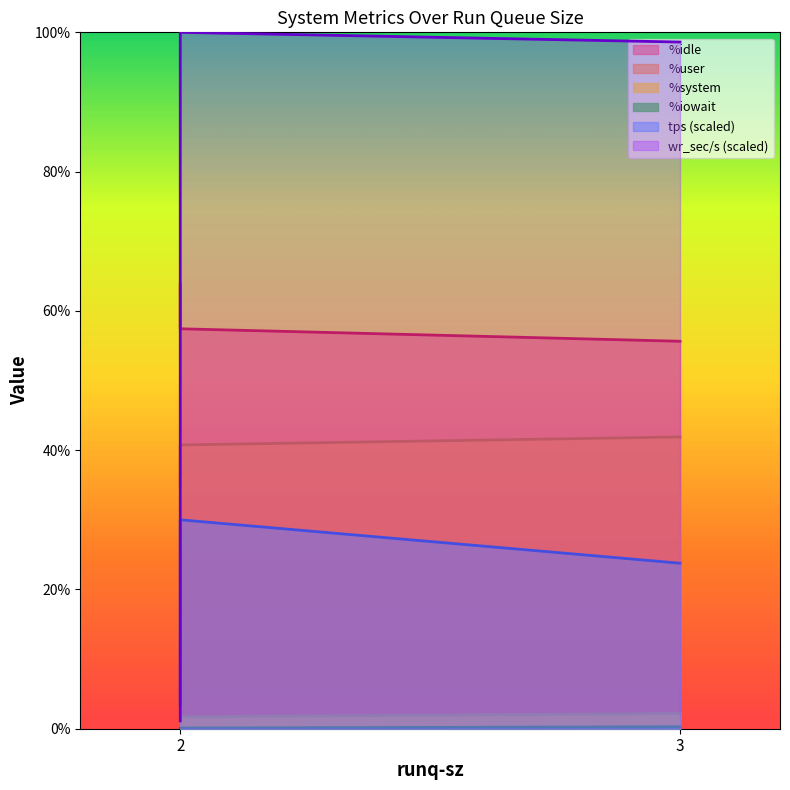

What is the sum of all wr_sec/s values?

117.3